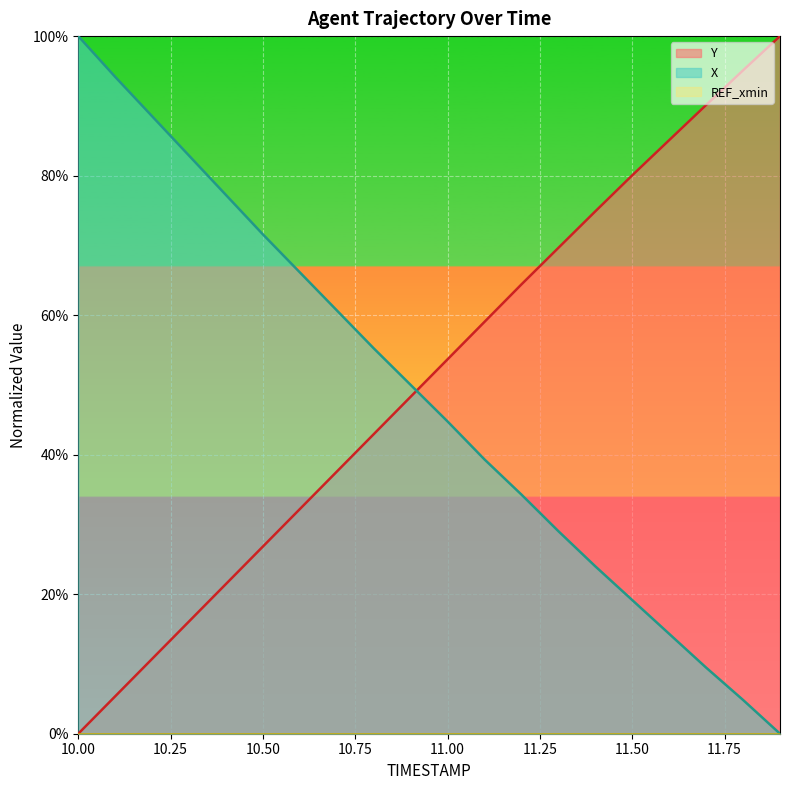

Reading left to right, what are all the values shown in this chart?

X: 10.0=1.0	10.1=0.9	10.2=0.9	10.3=0.8	10.4=0.8	10.5=0.7	10.6=0.7	10.7=0.6	10.8=0.6	10.9=0.5	11.0=0.4	11.1=0.4	11.2=0.3	11.3=0.3	11.4=0.2	11.5=0.2	11.6=0.1	11.7=0.1	11.8=0.0	11.9=0.0
Y: 10.0=0.0	10.1=0.1	10.2=0.1	10.3=0.2	10.4=0.2	10.5=0.3	10.6=0.3	10.7=0.4	10.8=0.4	10.9=0.5	11.0=0.5	11.1=0.6	11.2=0.6	11.3=0.7	11.4=0.7	11.5=0.8	11.6=0.9	11.7=0.9	11.8=1.0	11.9=1.0